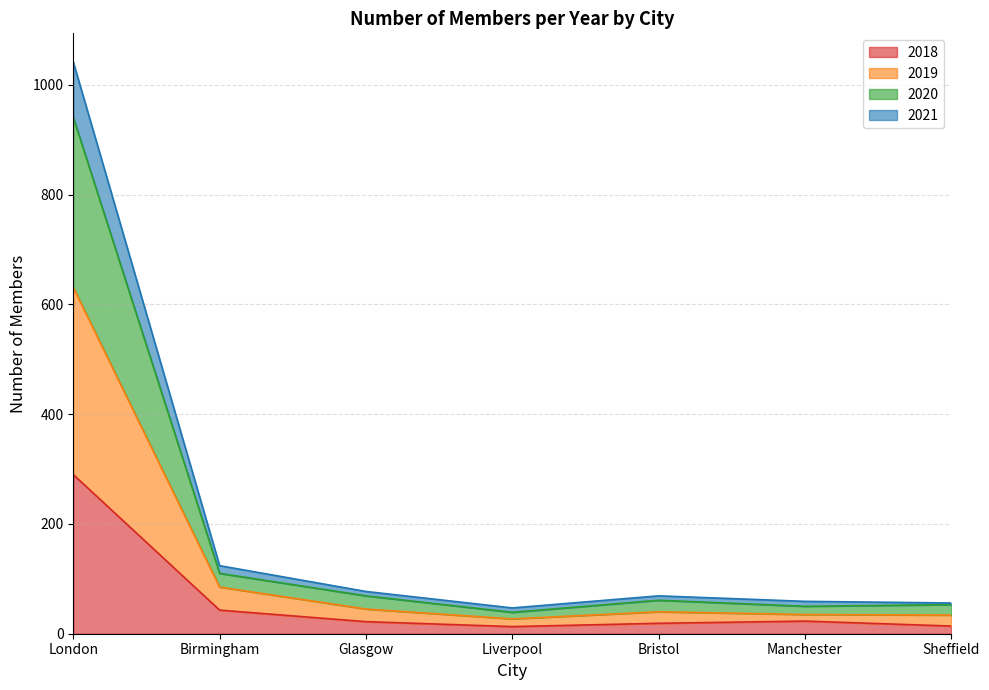

The 2018 series shows 23 at Manchester. True or false?

True